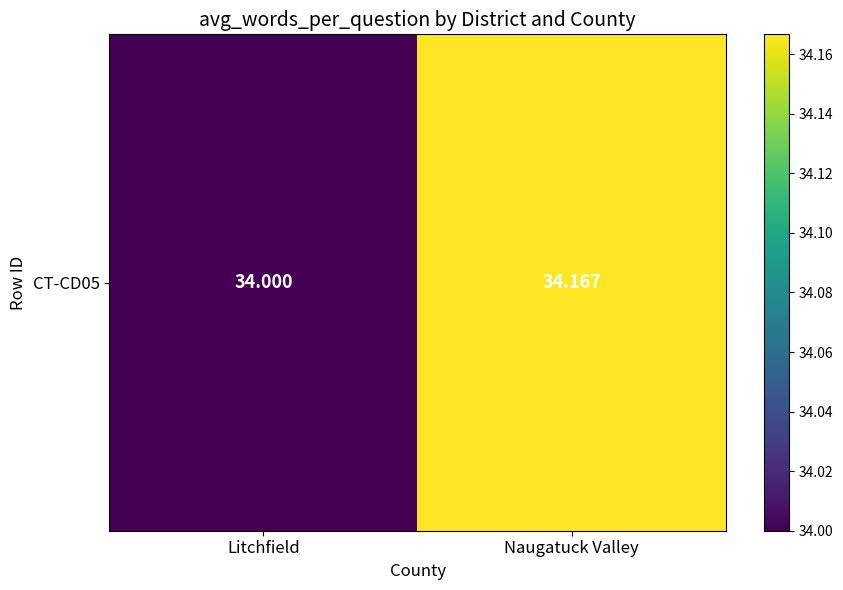

What is the minimum value shown in the chart?

34.0